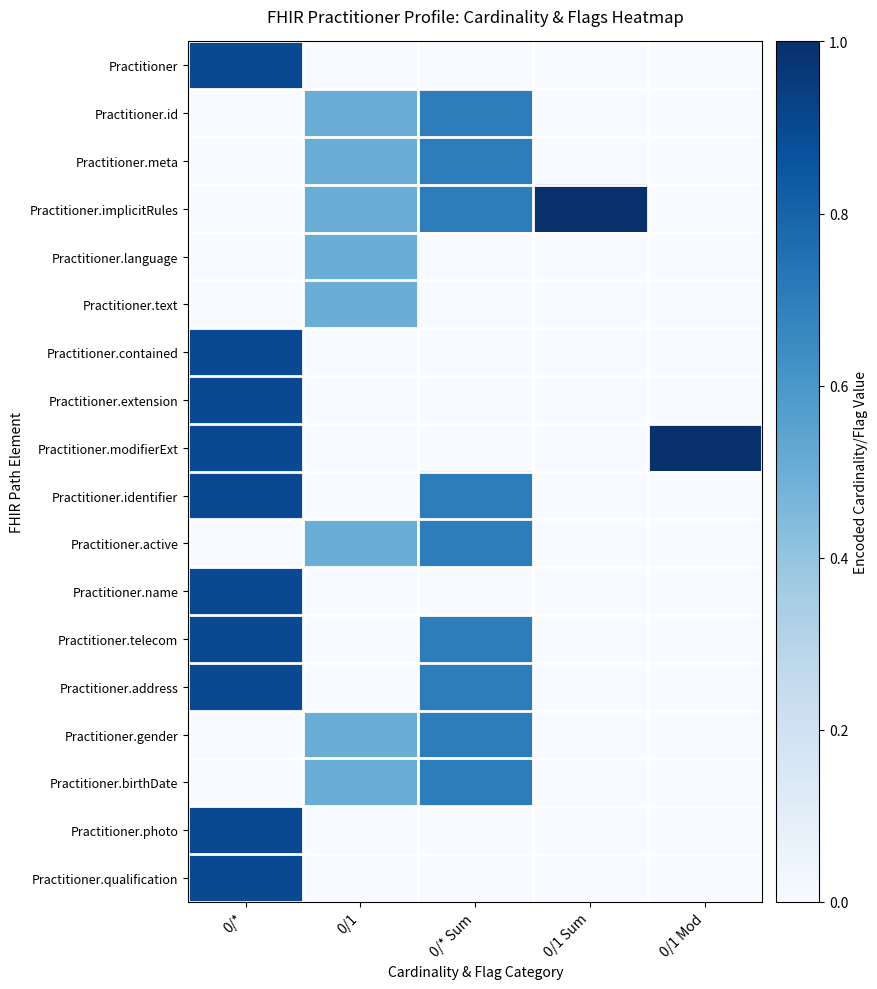

Reading left to right, extract all data points from this chart.

Practitioner: 0/*=0.9	0/1=0.0	0/* Sum=0.0	0/1 Sum=0.0	0/1 Mod=0.0
Practitioner.id: 0/*=0.0	0/1=0.5	0/* Sum=0.7	0/1 Sum=0.0	0/1 Mod=0.0
Practitioner.meta: 0/*=0.0	0/1=0.5	0/* Sum=0.7	0/1 Sum=0.0	0/1 Mod=0.0
Practitioner.implicitRules: 0/*=0.0	0/1=0.5	0/* Sum=0.7	0/1 Sum=1.0	0/1 Mod=0.0
Practitioner.language: 0/*=0.0	0/1=0.5	0/* Sum=0.0	0/1 Sum=0.0	0/1 Mod=0.0
Practitioner.text: 0/*=0.0	0/1=0.5	0/* Sum=0.0	0/1 Sum=0.0	0/1 Mod=0.0
Practitioner.contained: 0/*=0.9	0/1=0.0	0/* Sum=0.0	0/1 Sum=0.0	0/1 Mod=0.0
Practitioner.extension: 0/*=0.9	0/1=0.0	0/* Sum=0.0	0/1 Sum=0.0	0/1 Mod=0.0
Practitioner.modifierExt: 0/*=0.9	0/1=0.0	0/* Sum=0.0	0/1 Sum=0.0	0/1 Mod=1.0
Practitioner.identifier: 0/*=0.9	0/1=0.0	0/* Sum=0.7	0/1 Sum=0.0	0/1 Mod=0.0
Practitioner.active: 0/*=0.0	0/1=0.5	0/* Sum=0.7	0/1 Sum=0.0	0/1 Mod=0.0
Practitioner.name: 0/*=0.9	0/1=0.0	0/* Sum=0.0	0/1 Sum=0.0	0/1 Mod=0.0
Practitioner.telecom: 0/*=0.9	0/1=0.0	0/* Sum=0.7	0/1 Sum=0.0	0/1 Mod=0.0
Practitioner.address: 0/*=0.9	0/1=0.0	0/* Sum=0.7	0/1 Sum=0.0	0/1 Mod=0.0
Practitioner.gender: 0/*=0.0	0/1=0.5	0/* Sum=0.7	0/1 Sum=0.0	0/1 Mod=0.0
Practitioner.birthDate: 0/*=0.0	0/1=0.5	0/* Sum=0.7	0/1 Sum=0.0	0/1 Mod=0.0
Practitioner.photo: 0/*=0.9	0/1=0.0	0/* Sum=0.0	0/1 Sum=0.0	0/1 Mod=0.0
Practitioner.qualification: 0/*=0.9	0/1=0.0	0/* Sum=0.0	0/1 Sum=0.0	0/1 Mod=0.0